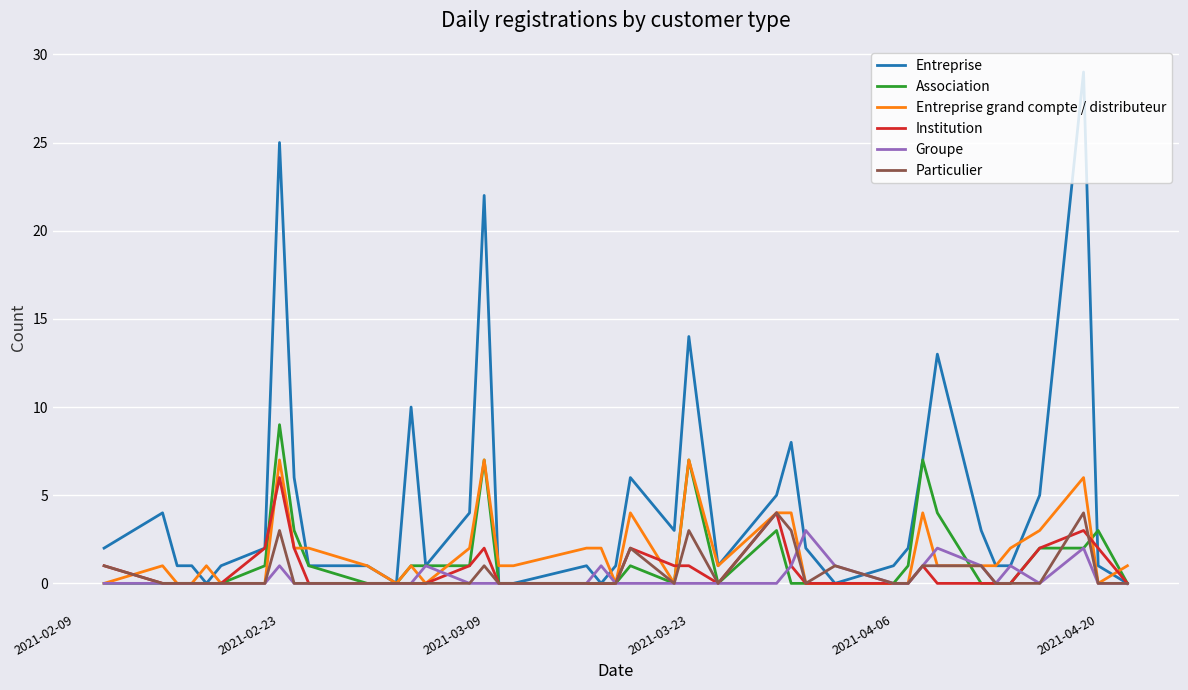

True or false: Association and Particulier cross at least once.

True